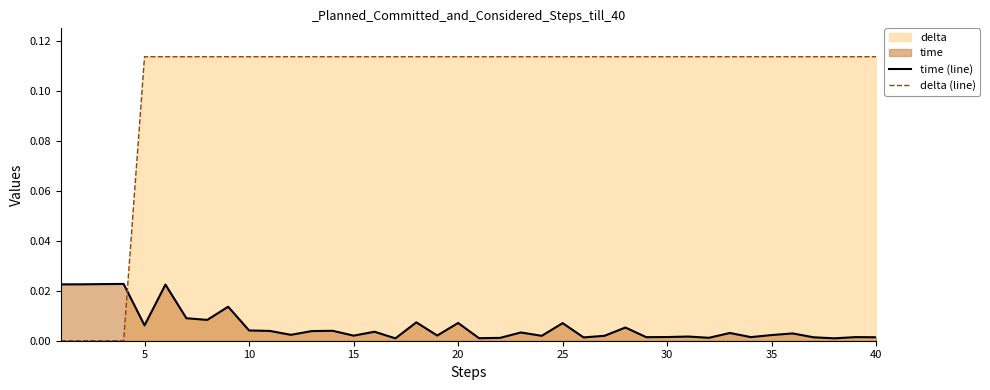

Which series has the widest spread of values?

delta (line)